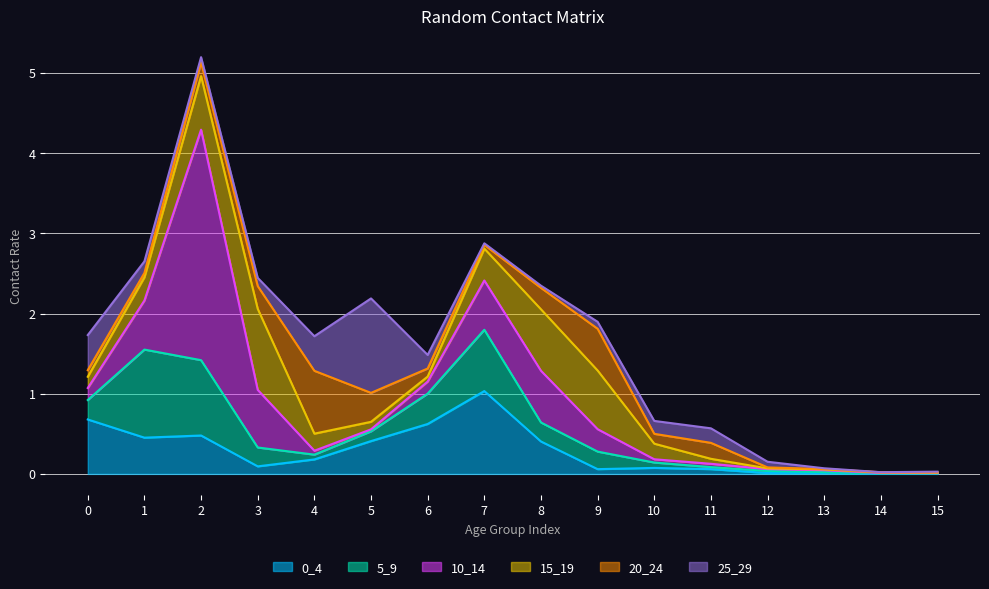

Where is 25_29 nearest to the value 0?

14